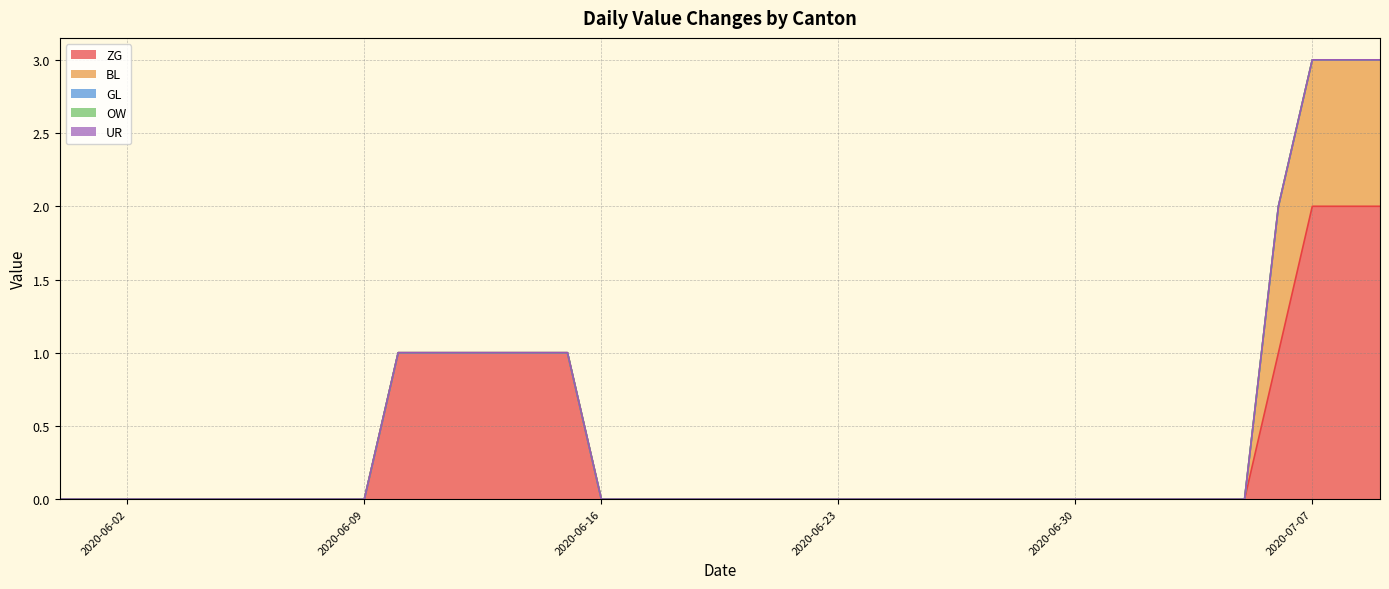

Which series has the largest total across all categories?

ZG